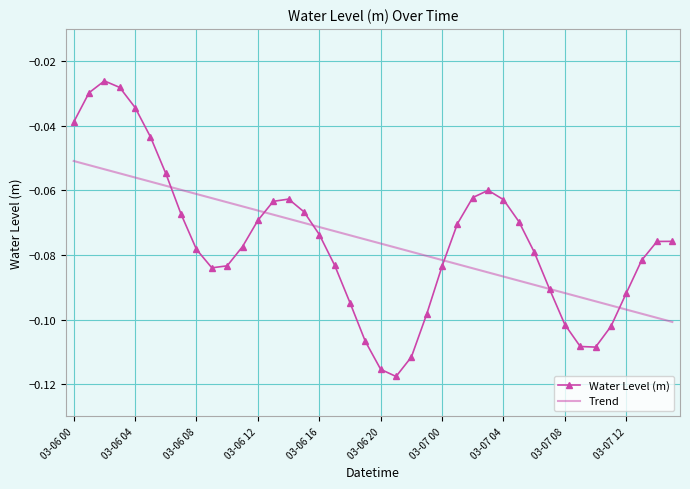

Which series has the widest spread of values?

Water Level (m)